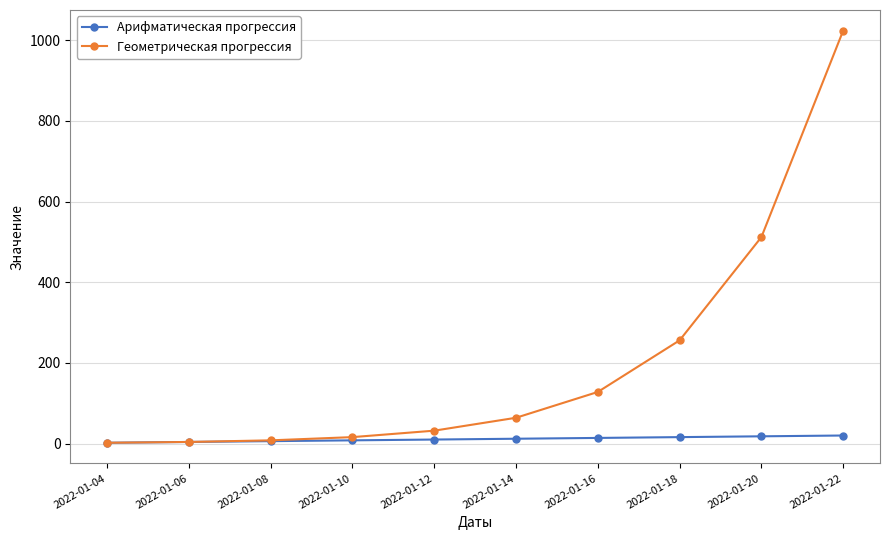

Is the value of Геометрическая прогрессия at 2022-01-16 greater than the value of Арифматическая прогрессия at 2022-01-18?

Yes